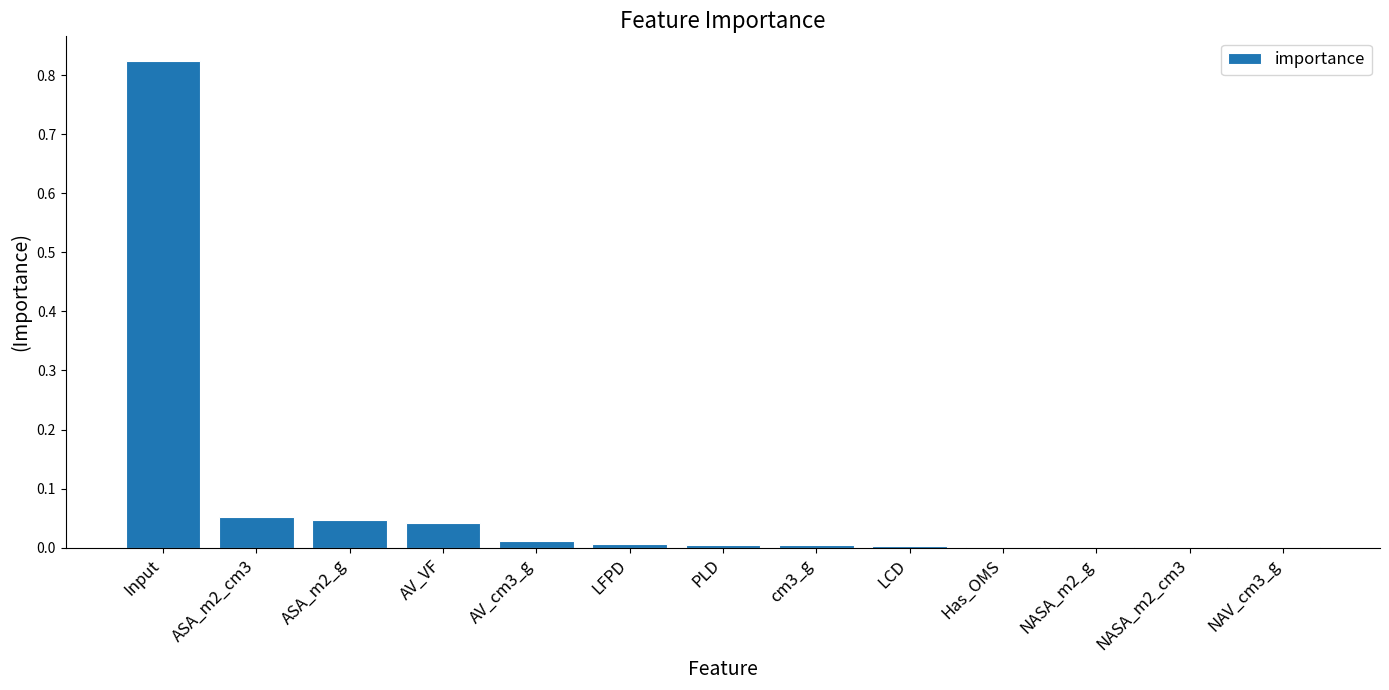

Is it true that the value at Input is 1.3?

False